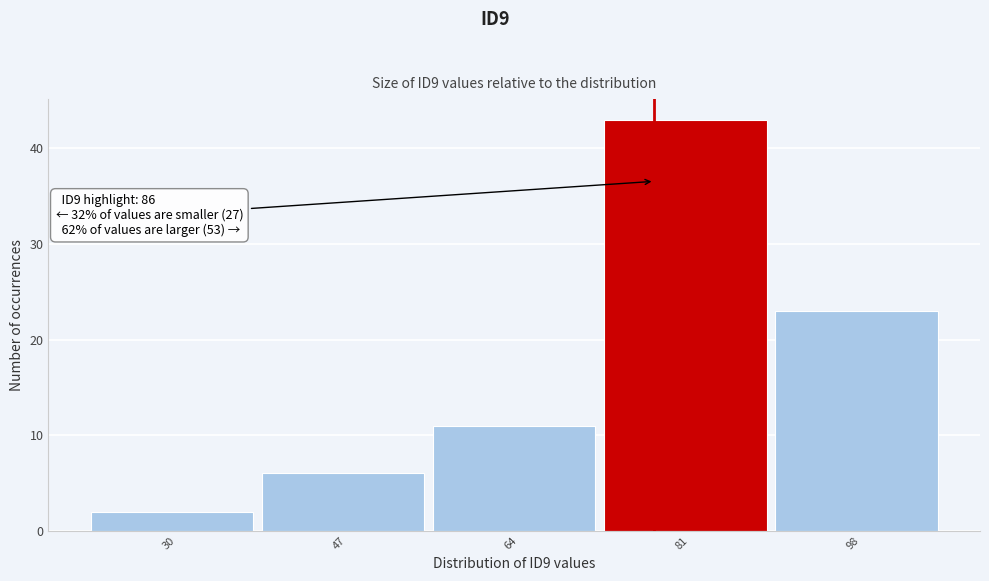

Reading left to right, transcribe all the data shown in this chart.

2	6	11	43	23